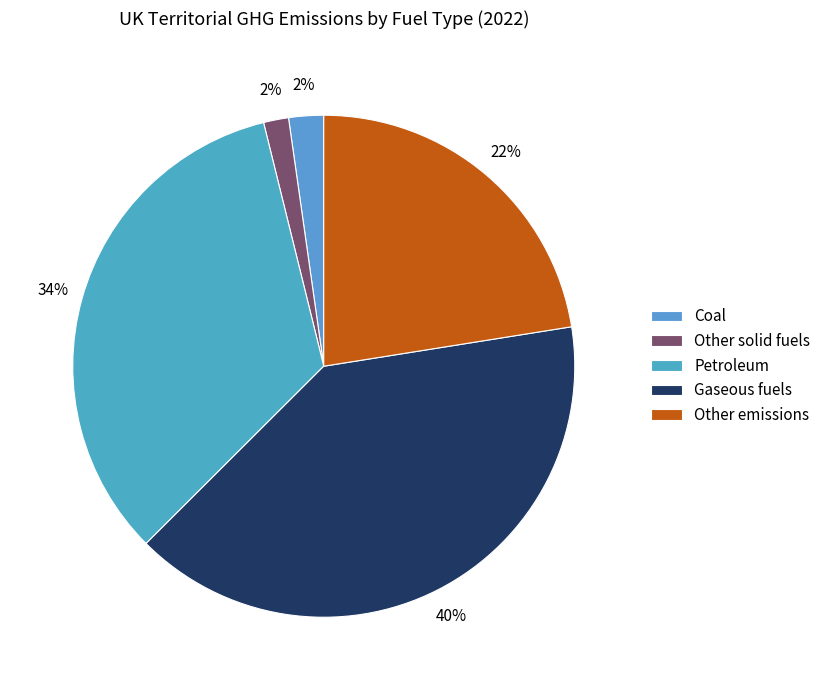

To the nearest percent, what is the difference between the largest and smallest slice percentages?

38%